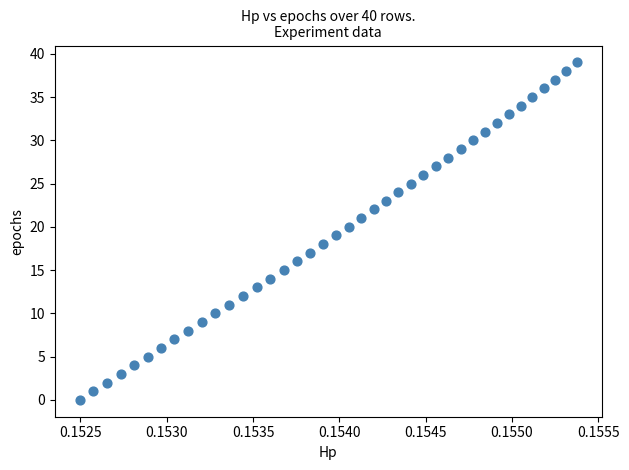

What is the range of Y values (max minus min)?

39